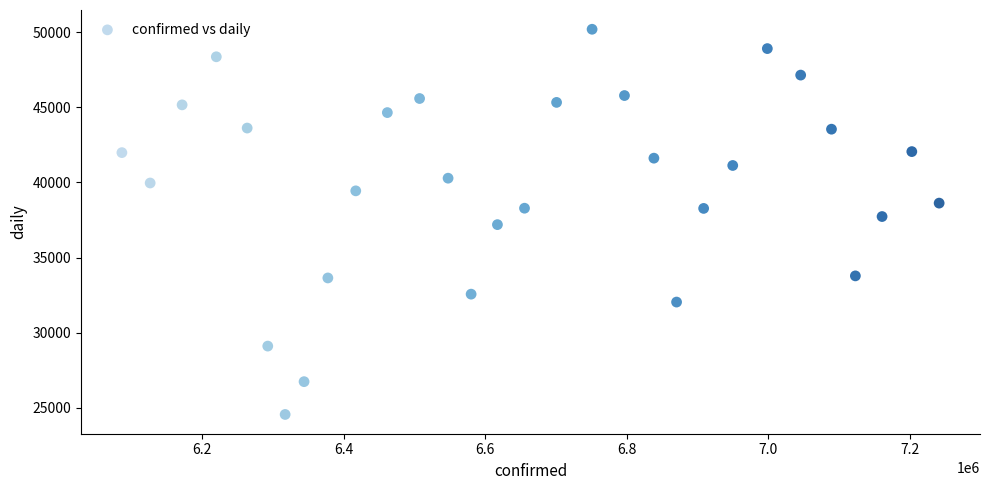

What is the range of Y values (max minus min)?

25624